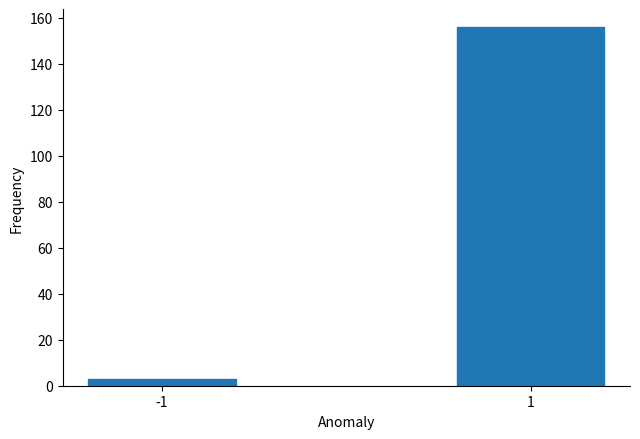

Reading left to right, transcribe all the data shown in this chart.

-1=3	1=156